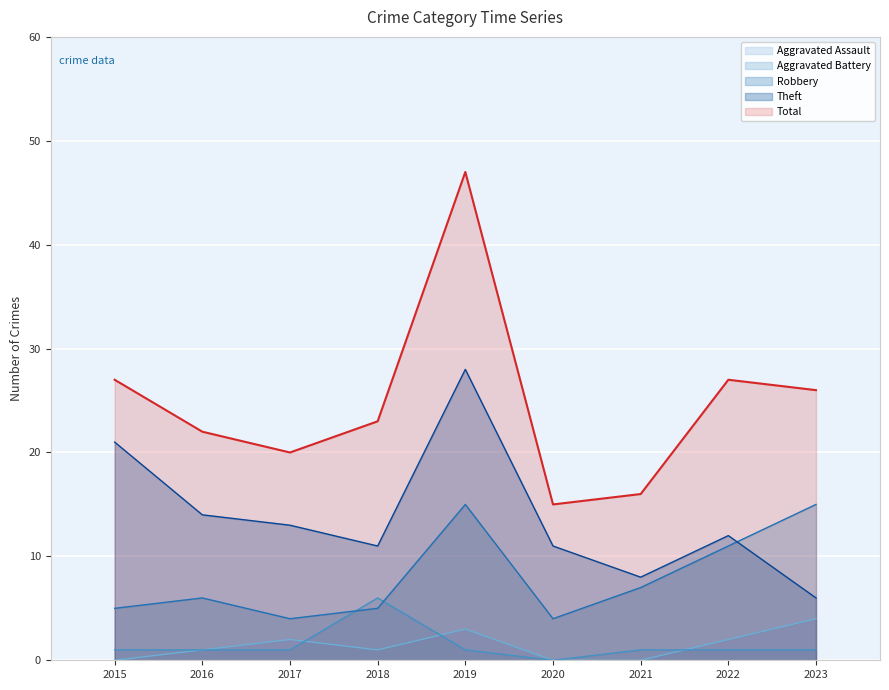

How many values in the Total series exceed 23?

4